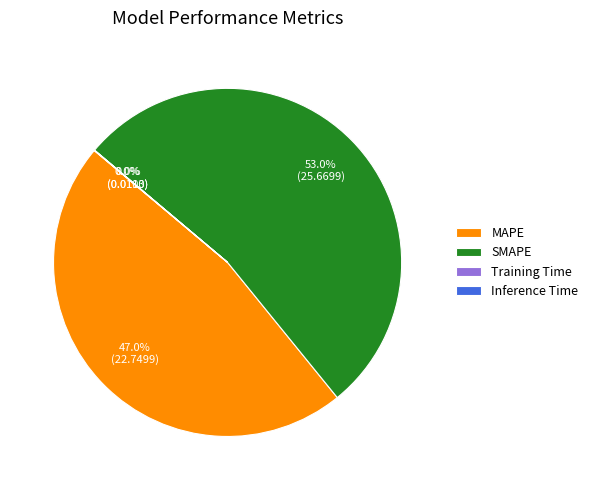

Is the sum of MAPE and SMAPE greater than half?

Yes